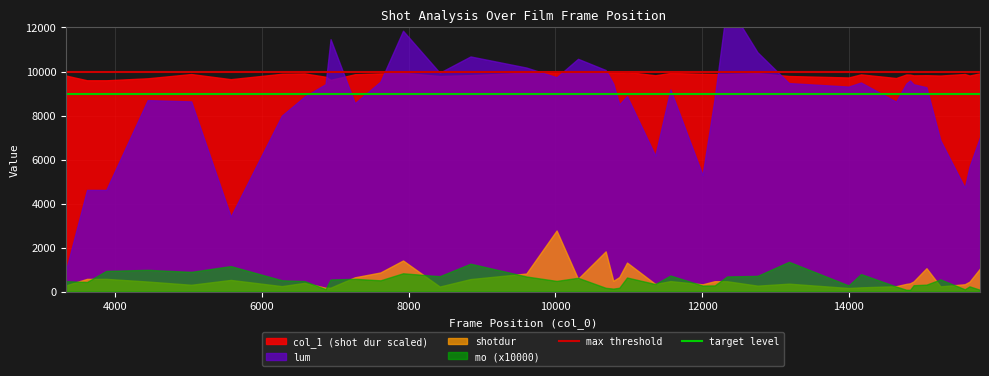

Is the value of max threshold at 4000 greater than the value of target level at 2000?

Yes